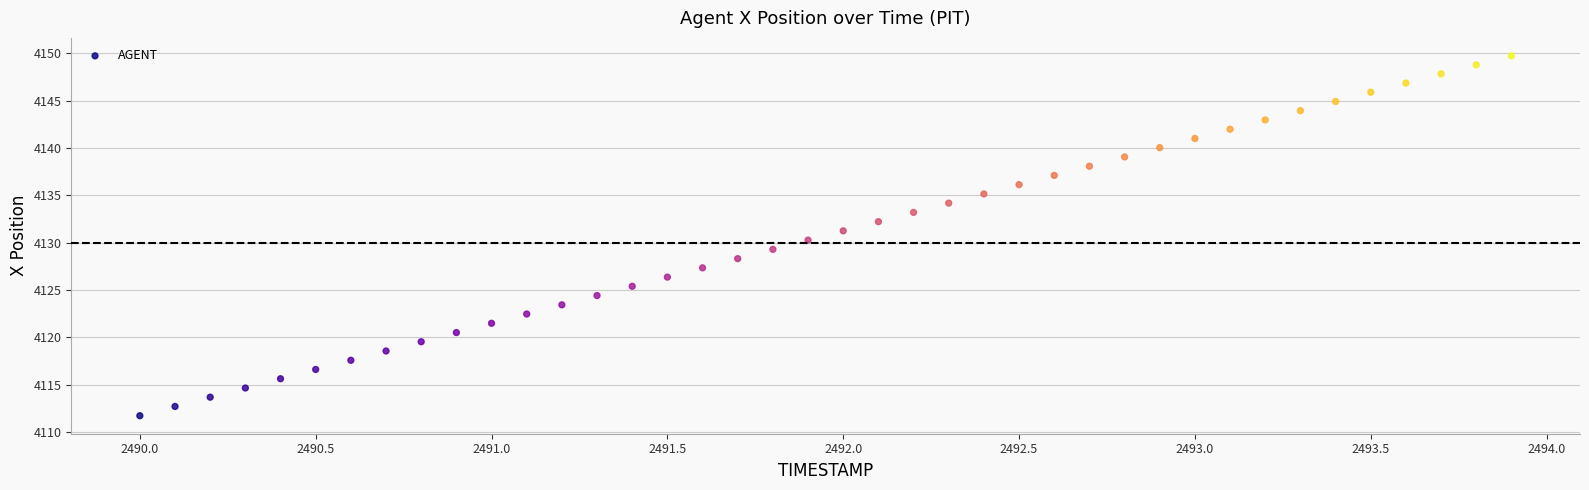

What is the range of X values (max minus min)?

3.9